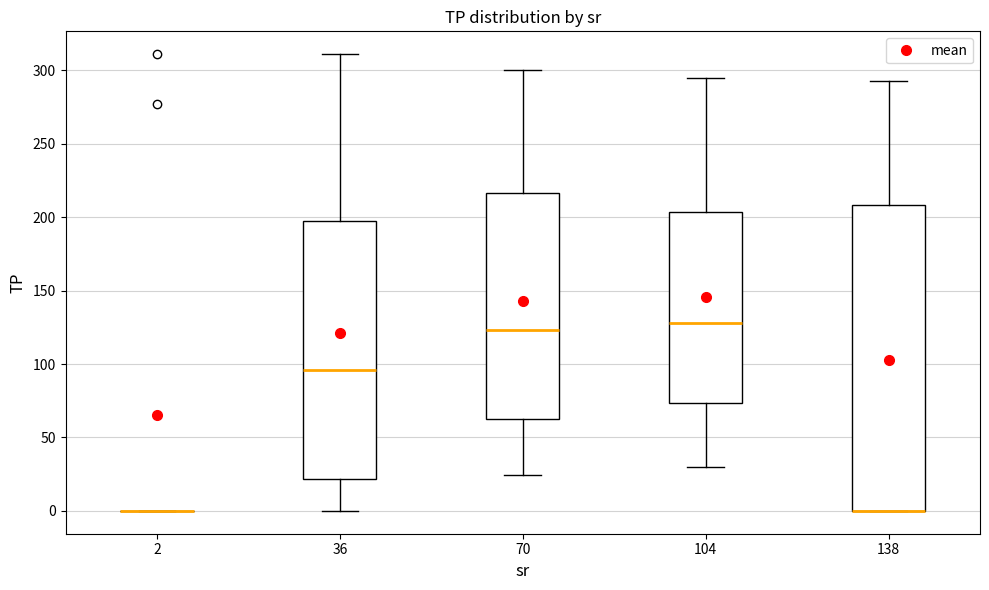

Reading left to right, transcribe this box plot: for each box, give where its median line is, the range the box spans, and where its two whiskers end, as read against the y-axis. The values are not printed on the chart, so give them approximately, as read against the axis.

2: box collapsed to a line at 0, whiskers 0 to 0
36: median 95, box 20 to 200, whiskers 0 to 310
70: median 125, box 65 to 215, whiskers 25 to 300
104: median 130, box 75 to 205, whiskers 30 to 295
138: median 0 (drawn on the box's lower edge), box 0 to 210, whiskers 0 to 295